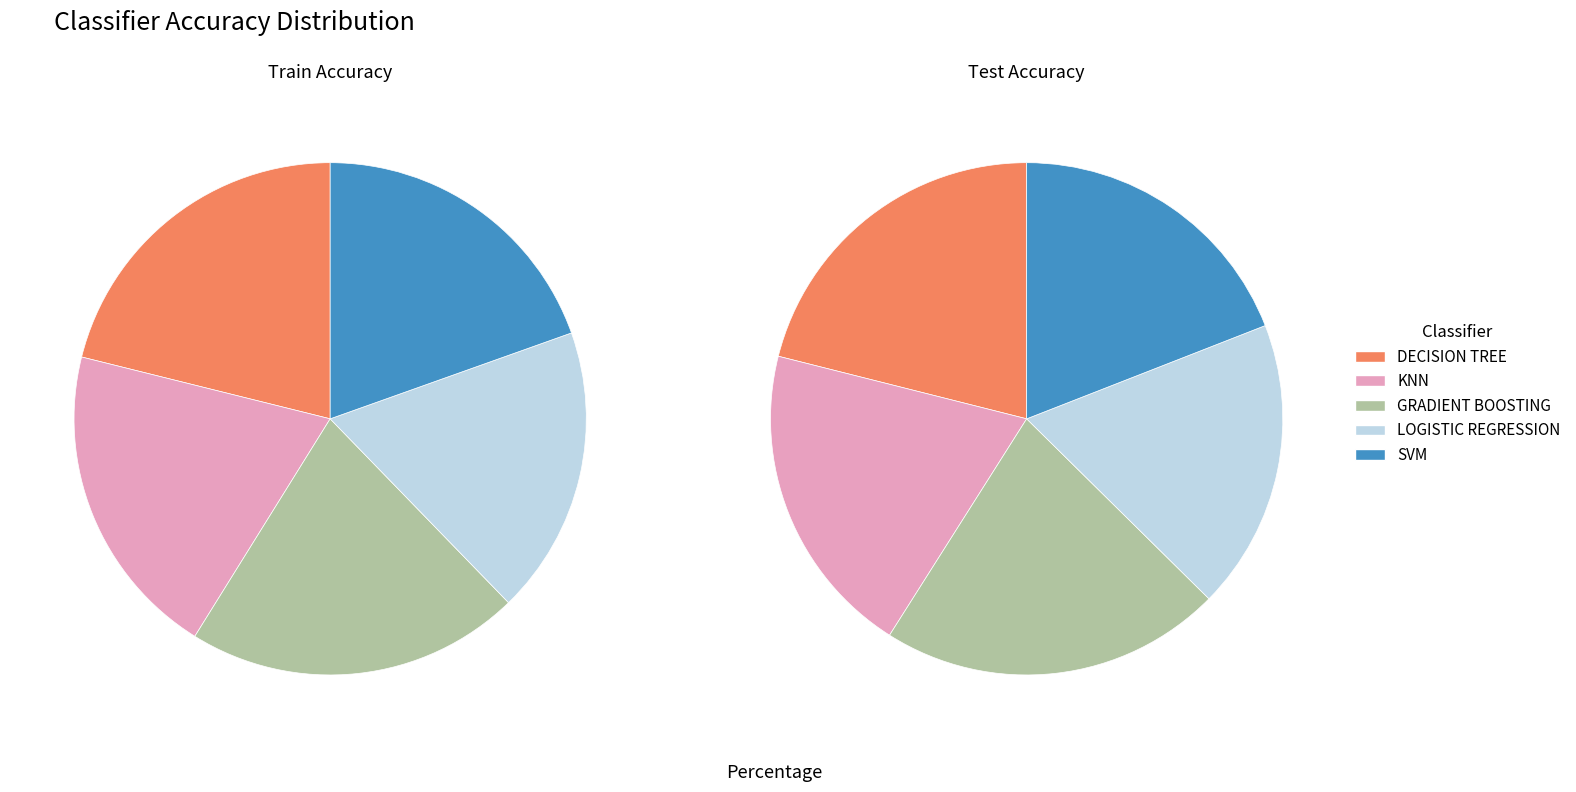

The 4 slice represents 20% of the pie. True or false?

True